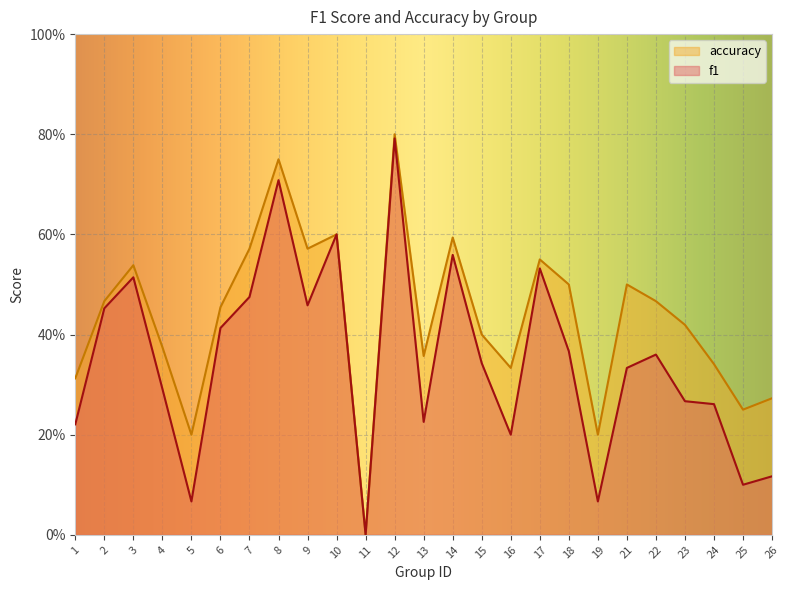

List the series in order of their overall mean, lowest first.

f1, accuracy